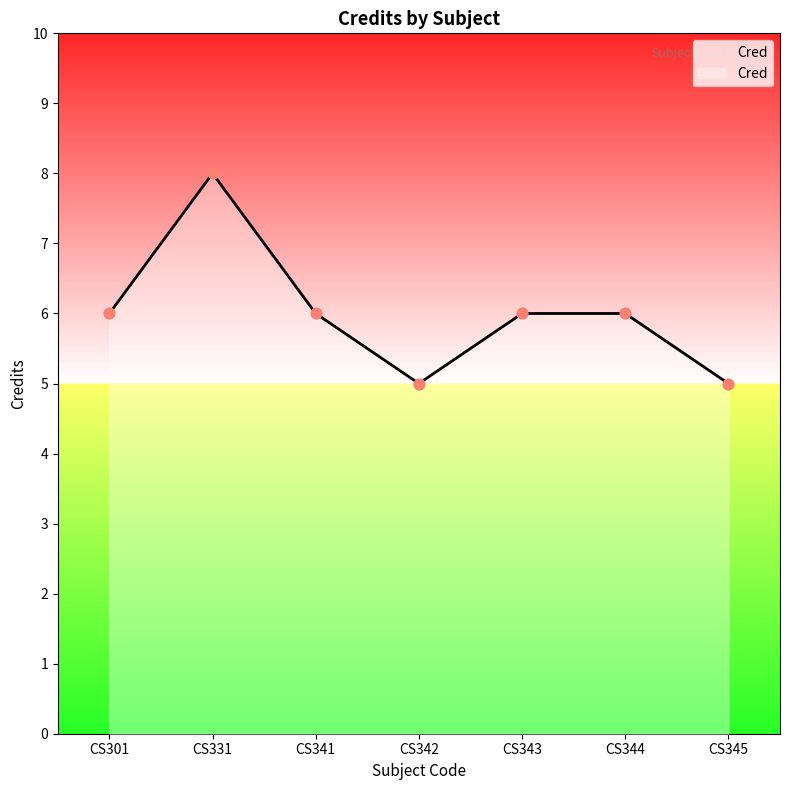

Between CS331 and CS343, which is larger?

CS331